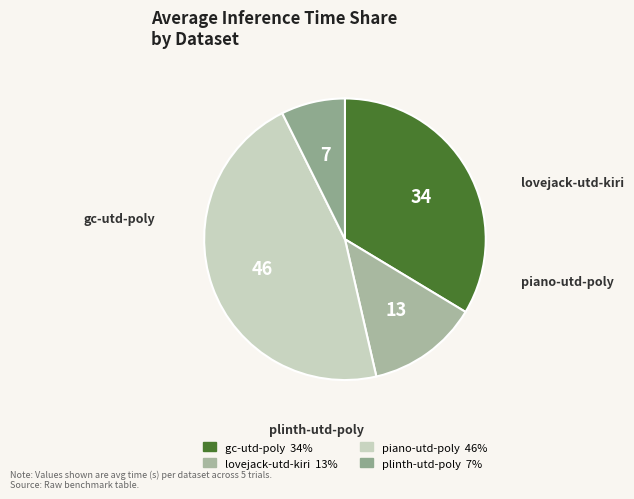

Is plinth-utd-poly the majority of the pie?

No